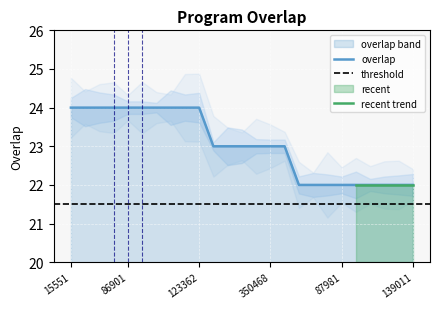

What is the minimum value shown in the chart?

22